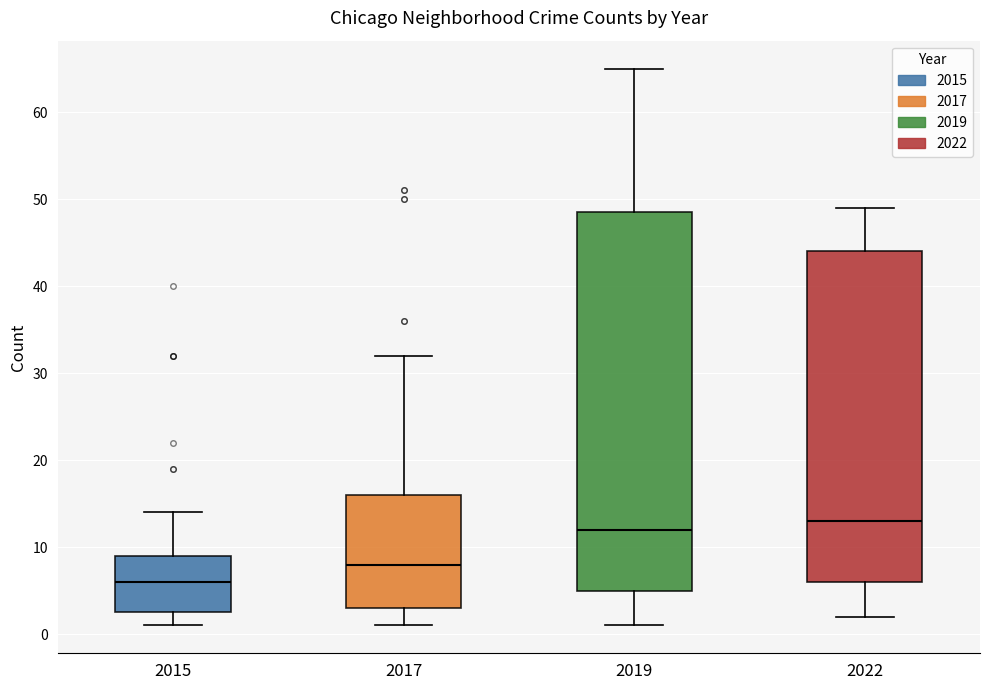

Which box's median line is the lowest?

2015